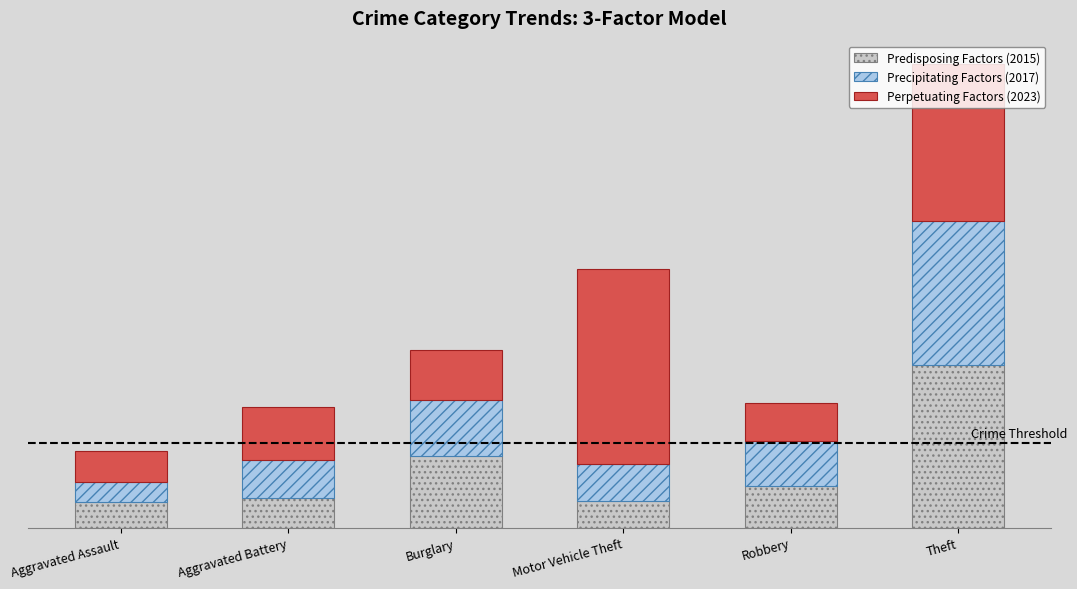

Which series changed the most between Robbery and Theft?

Predisposing Factors (2015)